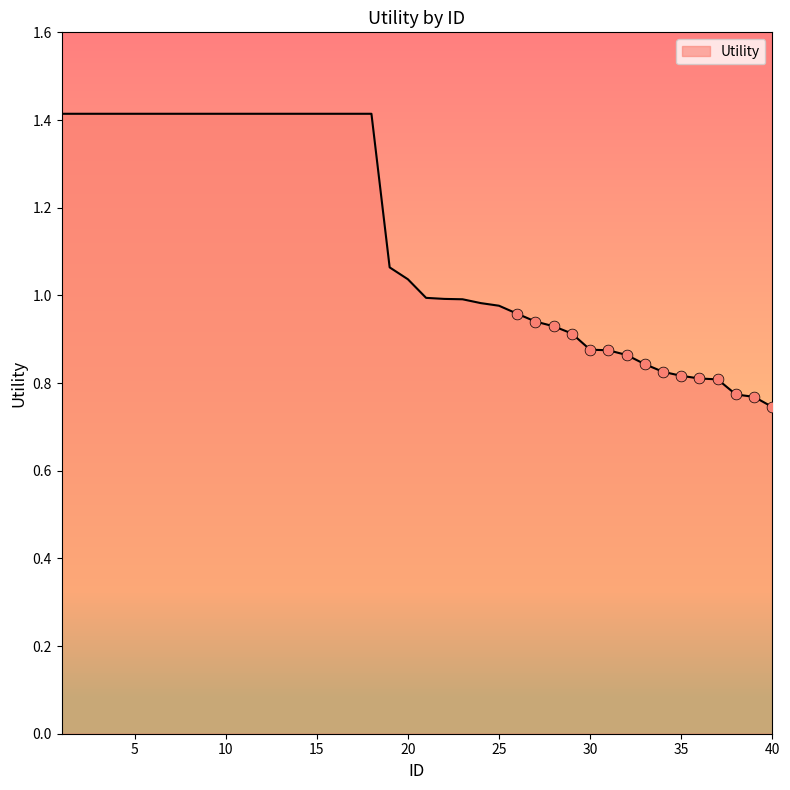

What is the maximum value shown in the chart?

1.4